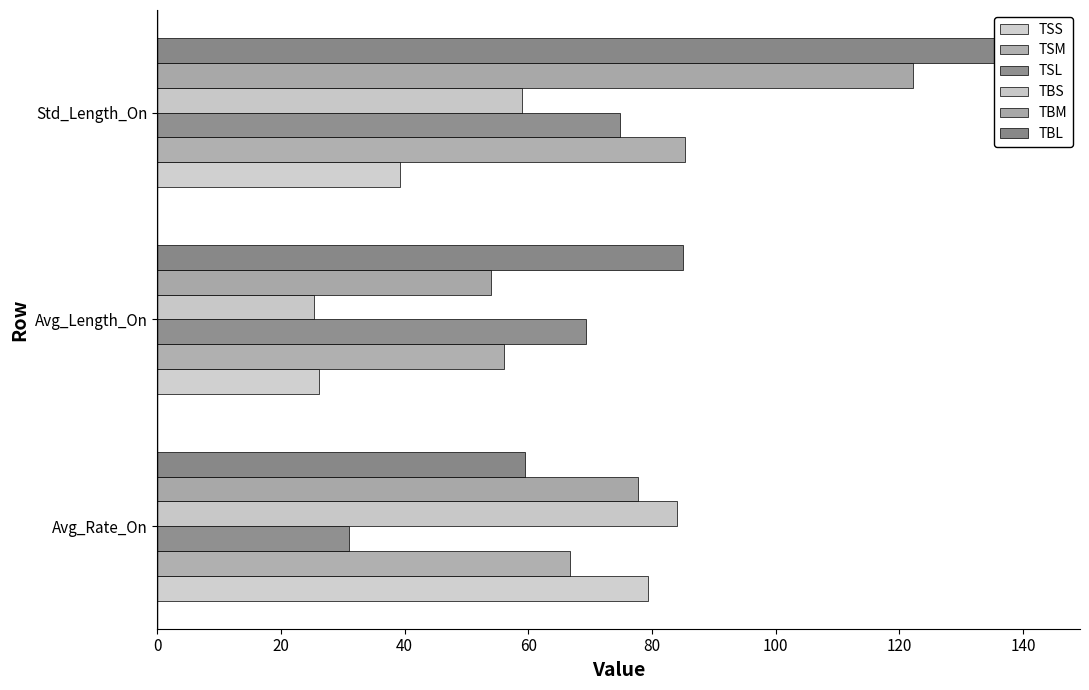

What is the difference between the highest and lowest values at Avg_Length_On?

59.7